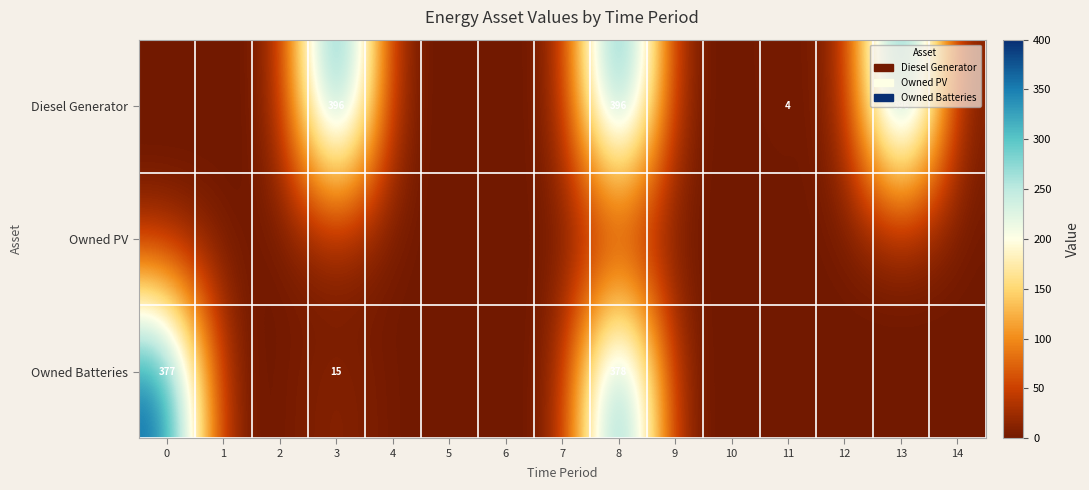

True or false: Owned Batteries has a value of 557 at 8.

False